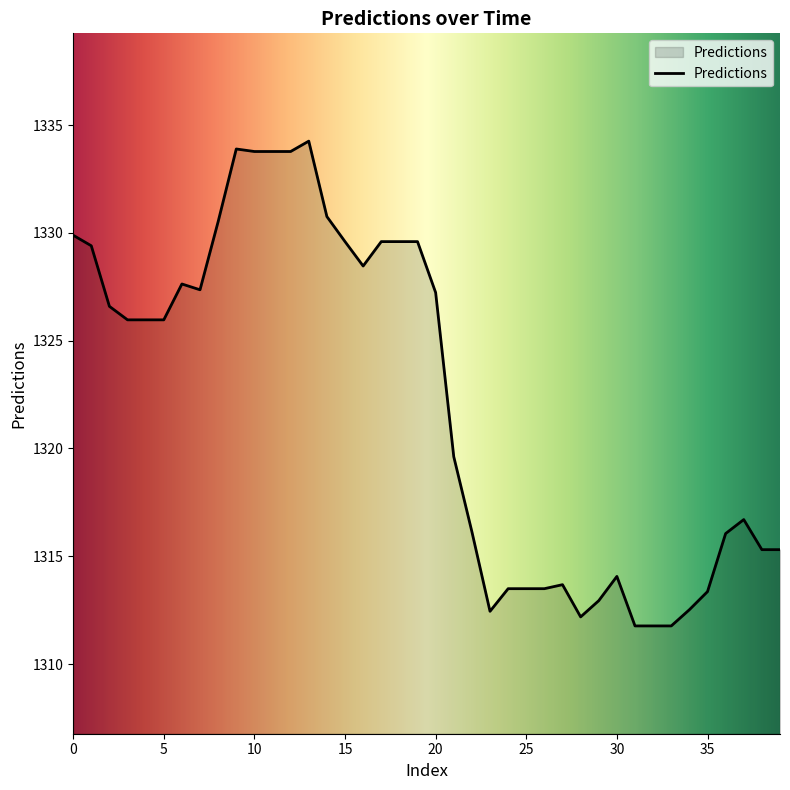

What is the difference between the maximum and minimum values?

22.5